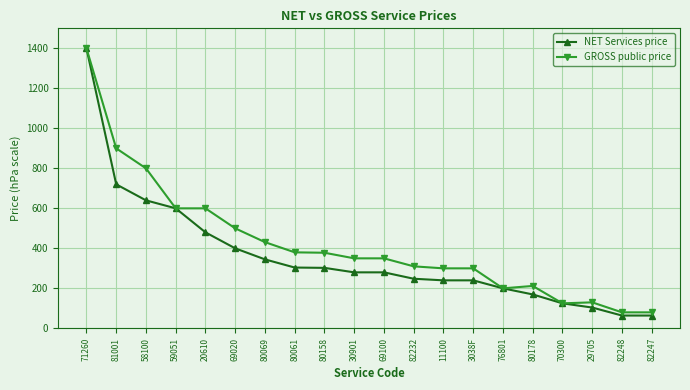

The GROSS public price series shows 396.0 at 3038F. True or false?

False